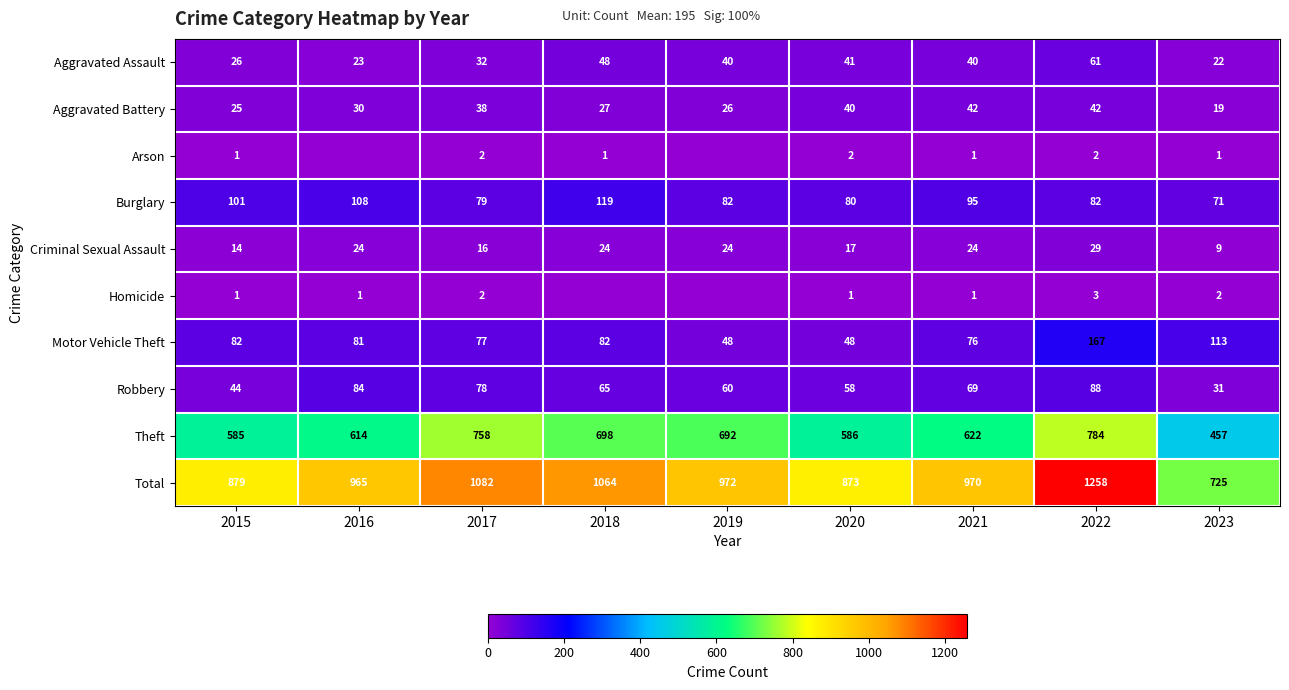

The Arson series shows 1 at 2021. True or false?

True